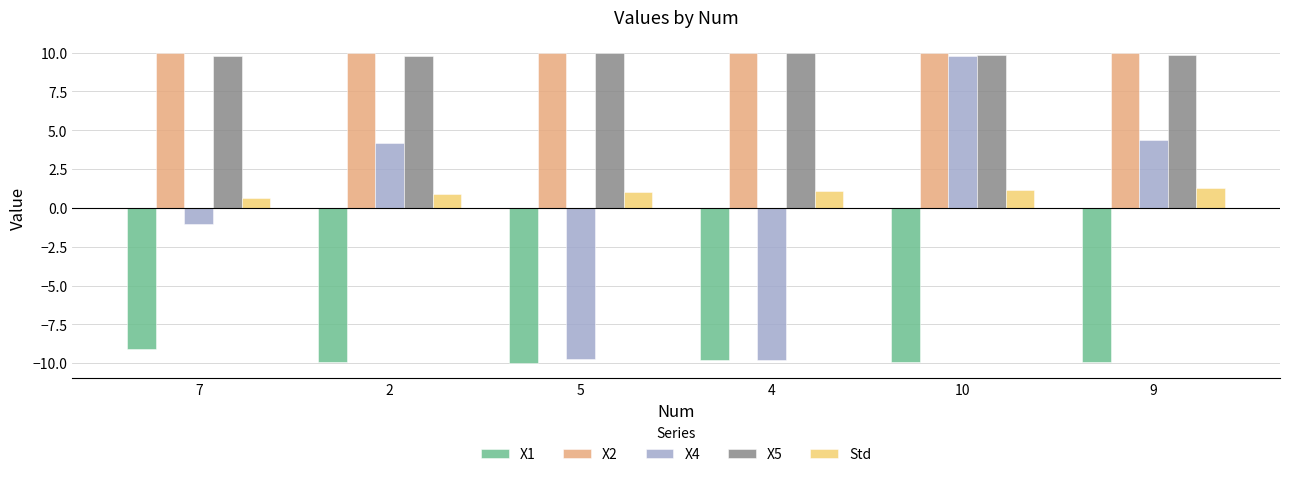

What is the sum of all X4 values?

-2.3